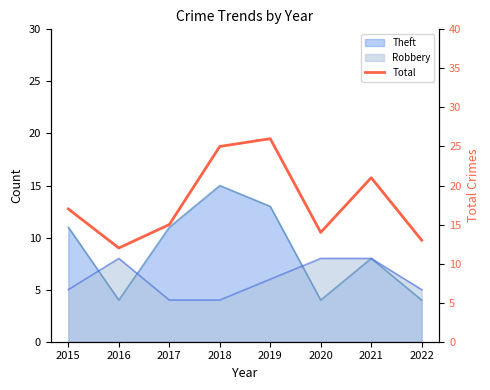

How many lines are shown in the chart?

1